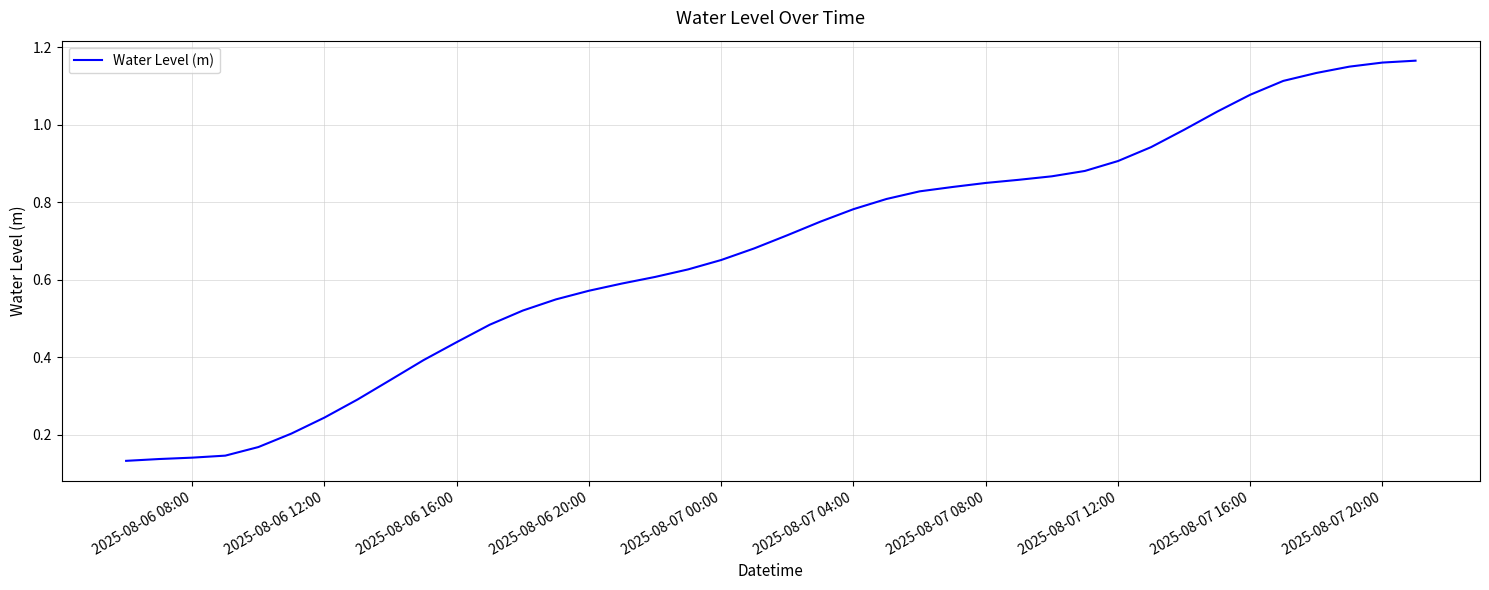

Reading left to right, what are all the values shown in this chart?

0.1	0.1	0.1	0.1	0.2	0.2	0.2	0.3	0.3	0.4	0.4	0.5	0.5	0.5	0.6	0.6	0.6	0.6	0.7	0.7	0.7	0.7	0.8	0.8	0.8	0.8	0.8	0.9	0.9	0.9	0.9	0.9	1.0	1.0	1.1	1.1	1.1	1.1	1.2	1.2